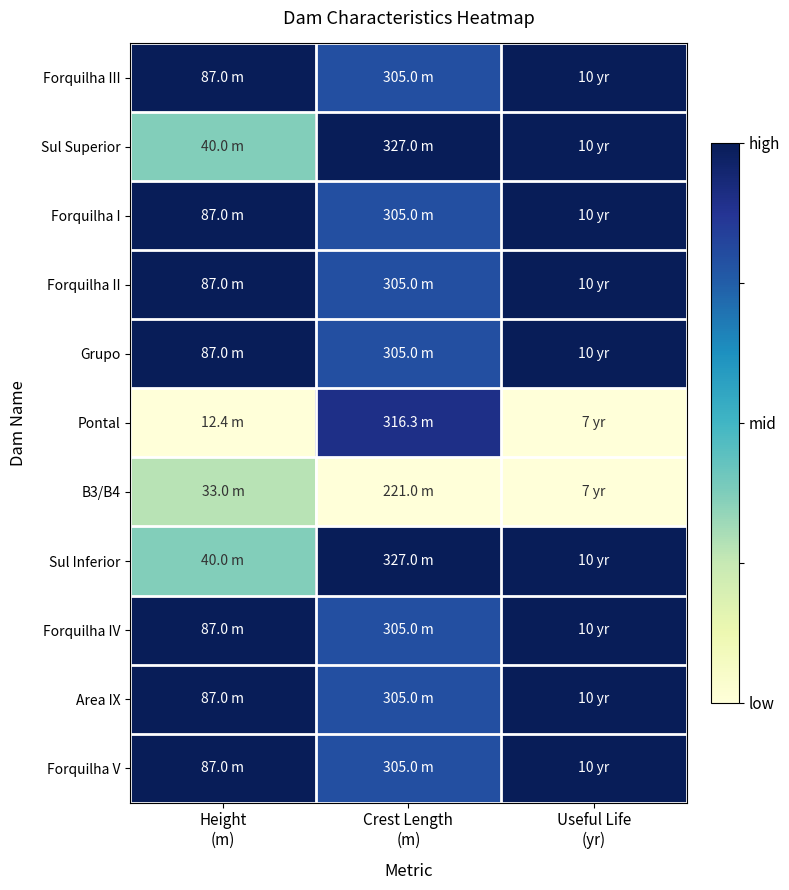

At how many categories does at least one series exceed 0?

3